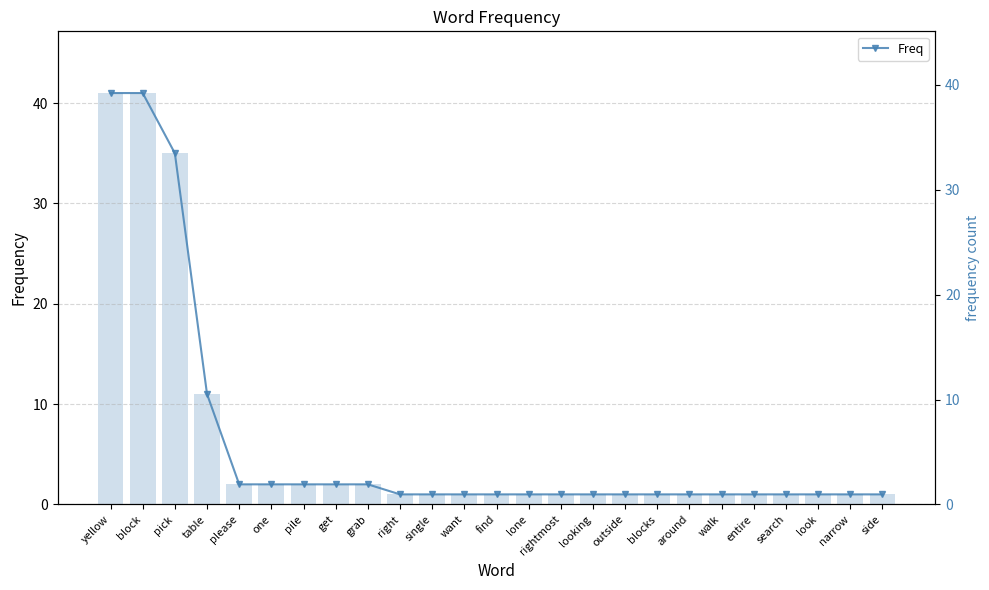

Count the number of categories in the chart.

25